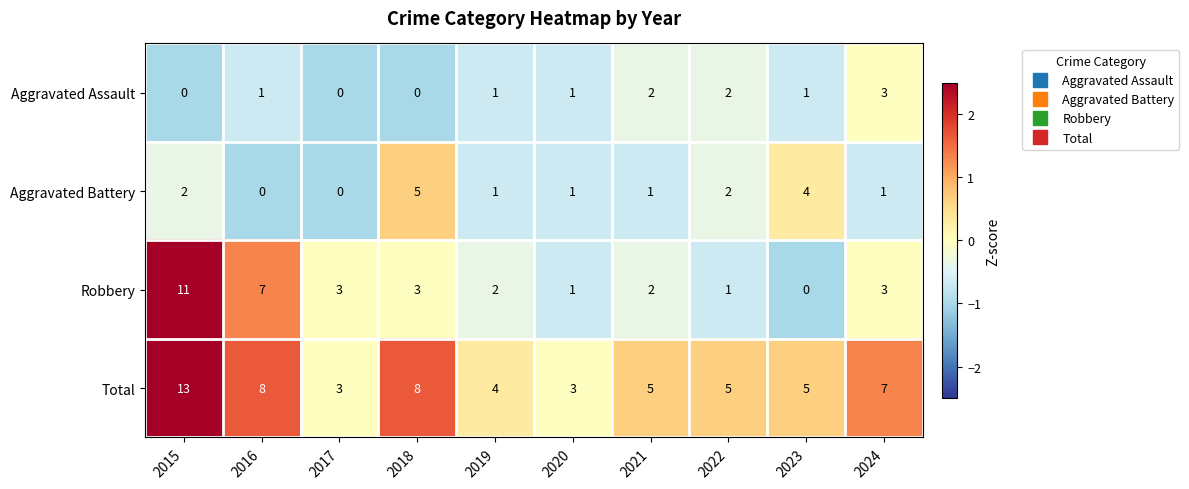

At which label does Total first exceed 5?

2015